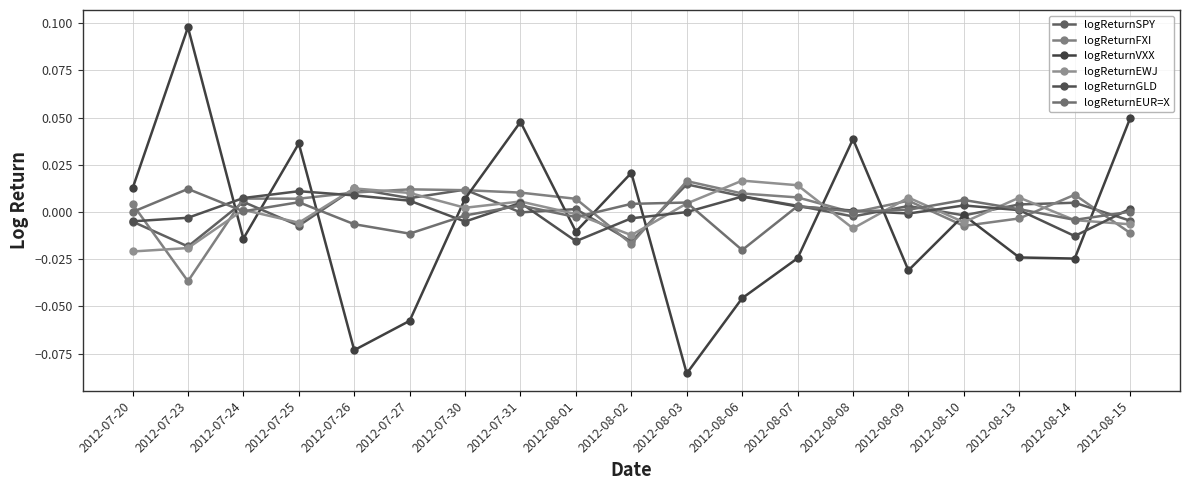

Reading left to right, what are all the values shown in this chart?

logReturnSPY: -0.0	-0.0	0.0	-0.0	0.0	0.0	0.0	-0.0	0.0	-0.0	0.0	0.0	0.0	-0.0	0.0	-0.0	0.0	0.0	-0.0
logReturnFXI: 0.0	-0.0	0.0	0.0	0.0	0.0	0.0	0.0	0.0	-0.0	0.0	0.0	0.0	-0.0	0.0	-0.0	-0.0	0.0	-0.0
logReturnVXX: 0.0	0.1	-0.0	0.0	-0.1	-0.1	0.0	0.0	-0.0	0.0	-0.1	-0.0	-0.0	0.0	-0.0	-0.0	-0.0	-0.0	0.0
logReturnEWJ: -0.0	-0.0	0.0	-0.0	0.0	0.0	0.0	0.0	-0.0	-0.0	0.0	0.0	0.0	-0.0	0.0	-0.0	0.0	-0.0	-0.0
logReturnGLD: -0.0	-0.0	0.0	0.0	0.0	0.0	-0.0	0.0	-0.0	-0.0	-0.0	0.0	0.0	0.0	-0.0	0.0	0.0	-0.0	0.0
logReturnEUR=X: 0.0	0.0	0.0	0.0	-0.0	-0.0	-0.0	0.0	-0.0	0.0	0.0	-0.0	0.0	0.0	0.0	0.0	0.0	-0.0	0.0